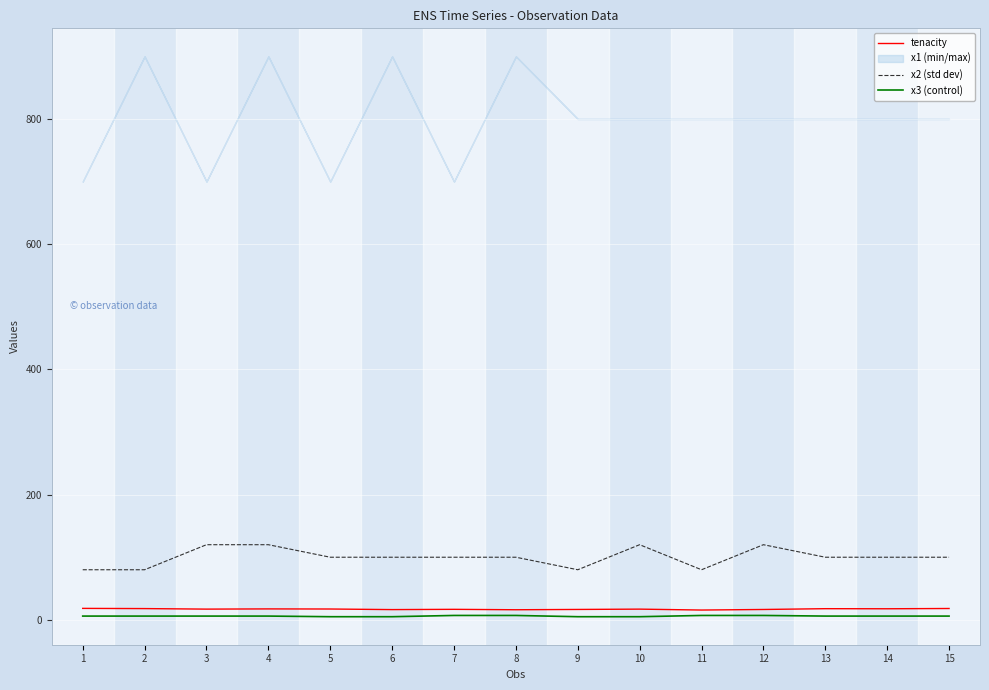

Where does the x2 (std dev) series first go above 100?

3